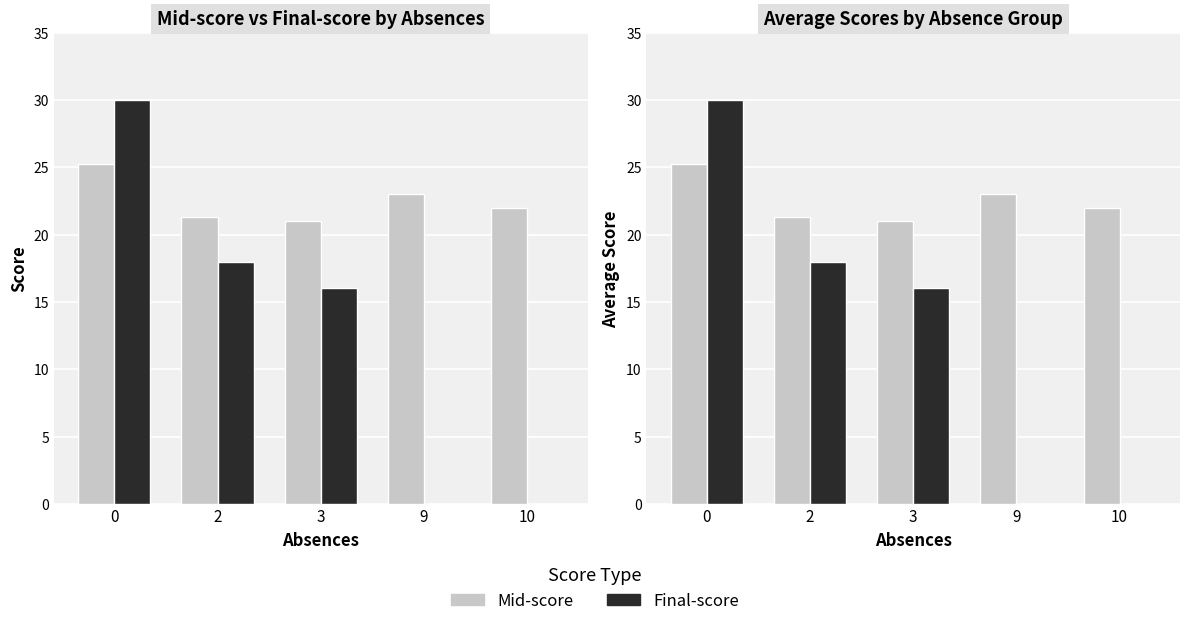

What is the total value across all series at 10?

22.0